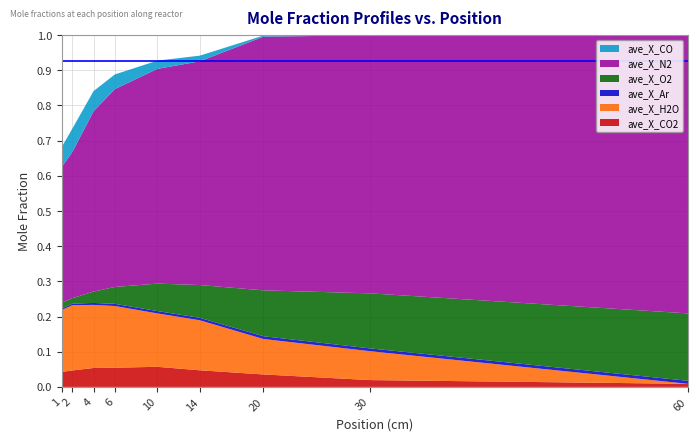

Reading left to right, what are all the values shown in this chart?

ave_X_CO2: 0.0	0.0	0.1	0.1	0.1	0.0	0.0	0.0	0.0
ave_X_H2O: 0.2	0.2	0.2	0.2	0.2	0.1	0.1	0.1	0.0
ave_X_Ar: 0.0	0.0	0.0	0.0	0.0	0.0	0.0	0.0	0.0
ave_X_O2: 0.0	0.0	0.0	0.0	0.1	0.1	0.1	0.2	0.2
ave_X_N2: 0.4	0.4	0.5	0.6	0.6	0.6	0.7	0.7	0.8
ave_X_CO: 0.1	0.1	0.1	0.0	0.0	0.0	0.0	0.0	0.0